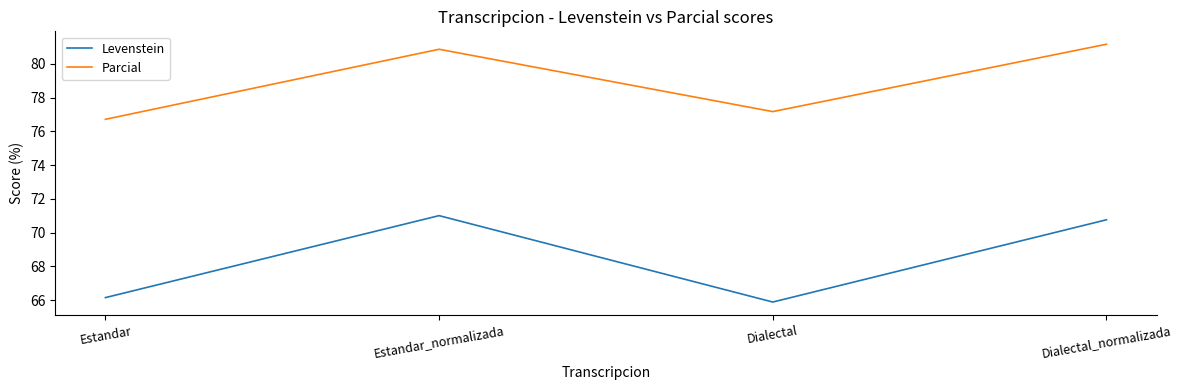

Rank the series at Dialectal from highest to lowest value.

Parcial, Levenstein